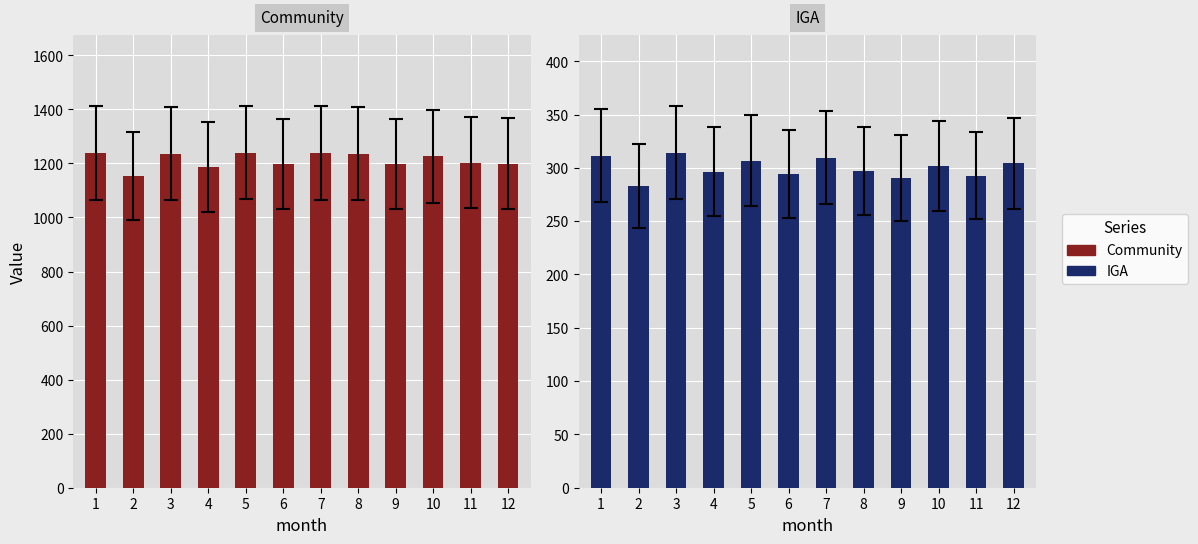

What is the difference between the maximum and minimum values in the IGA series?

31.5